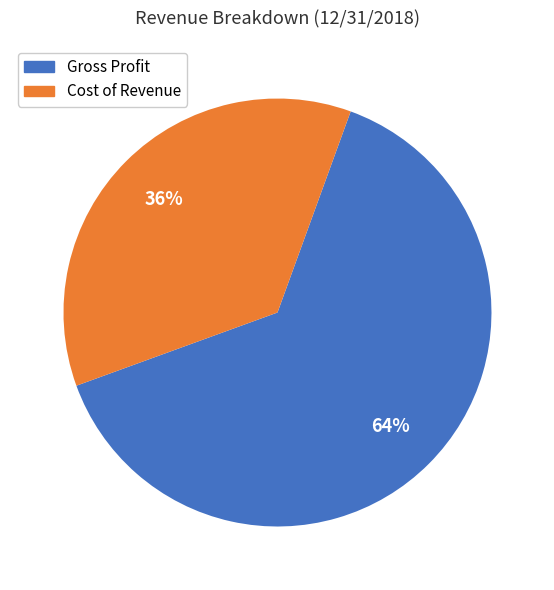

To the nearest percent, what is the combined percentage of Gross Profit and Cost of Revenue?

100%